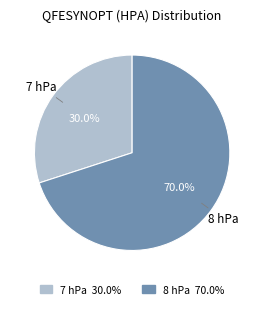

Is 8 hPa 70.0% the majority of the pie?

Yes